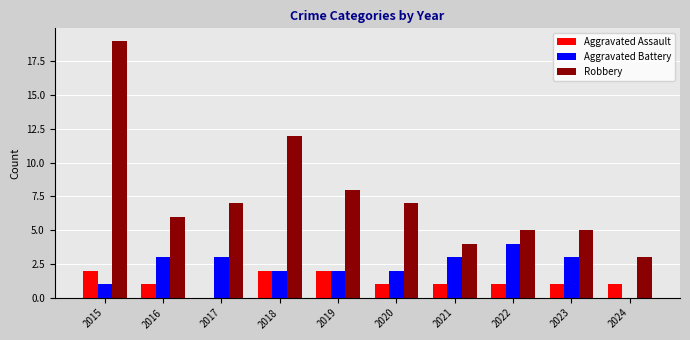

How many series are shown in this chart?

3